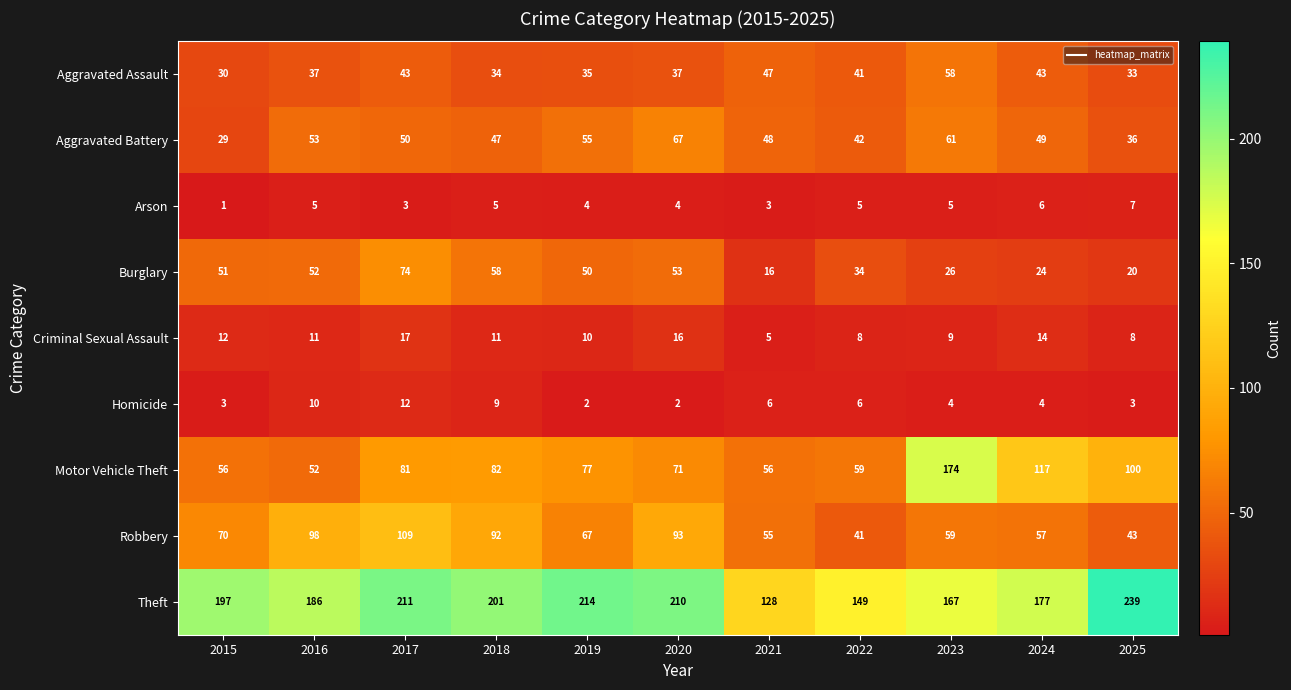

What is the difference between the second highest and minimum values in the Aggravated Battery series?

32